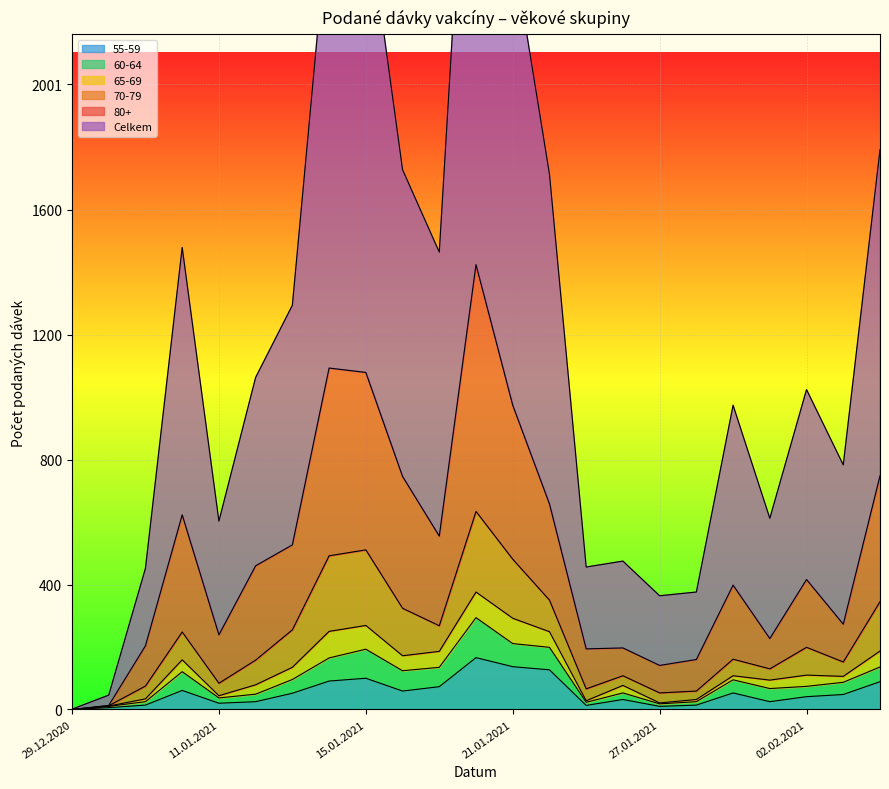

How many positive values does the 55-59 series have?

22